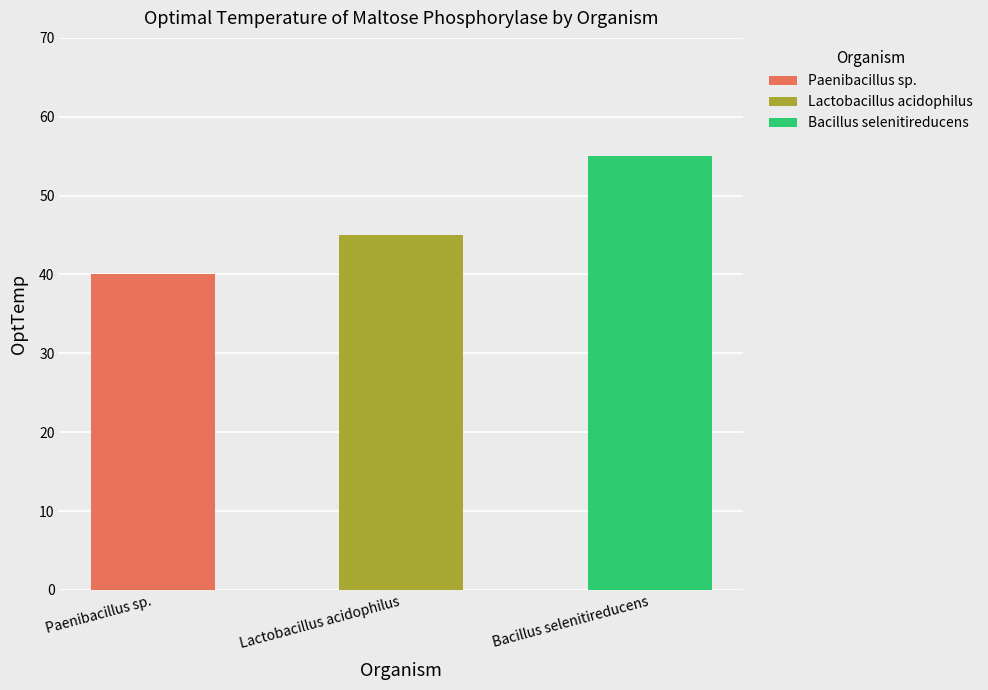

How many values are between 40 and 55?

3